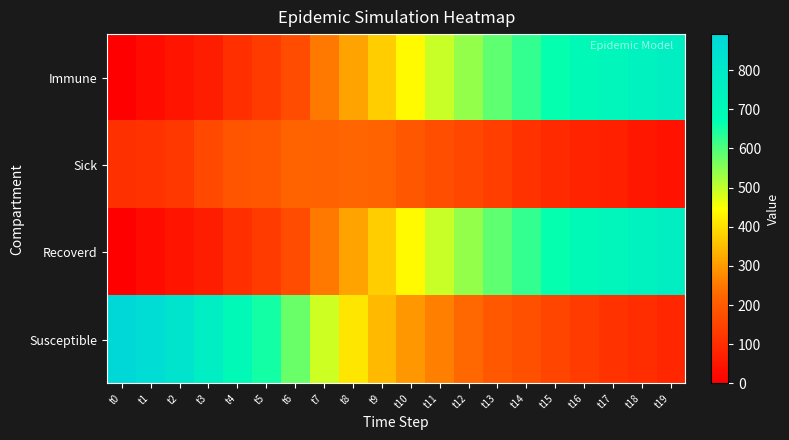

What is the total value across all series at t12?

1460